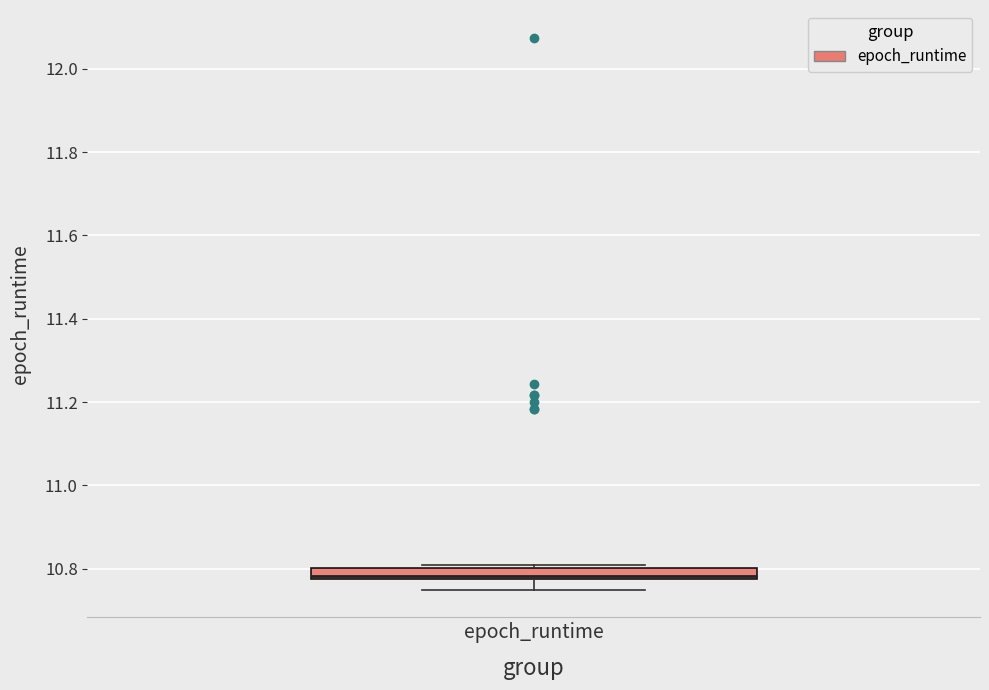

Where is the lower edge of the box for epoch_runtime on the y-axis? The values are not printed on the chart, so give them approximately, as read against the axis.

10.78